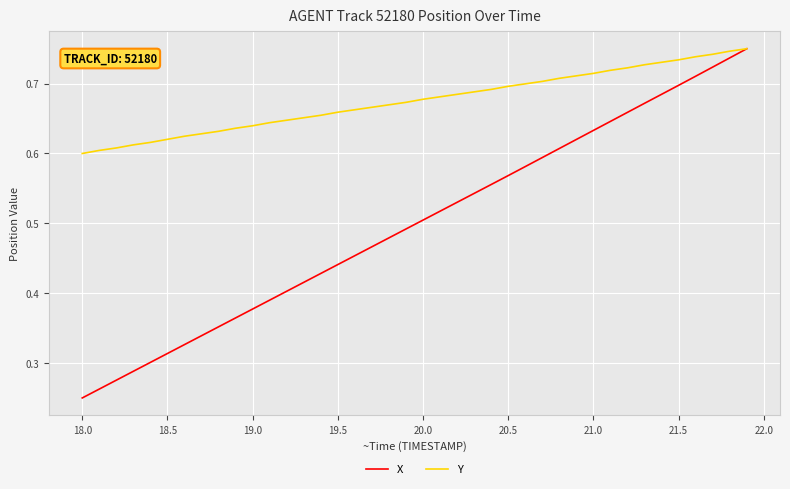

List the series in order of their overall mean, highest first.

Y, X